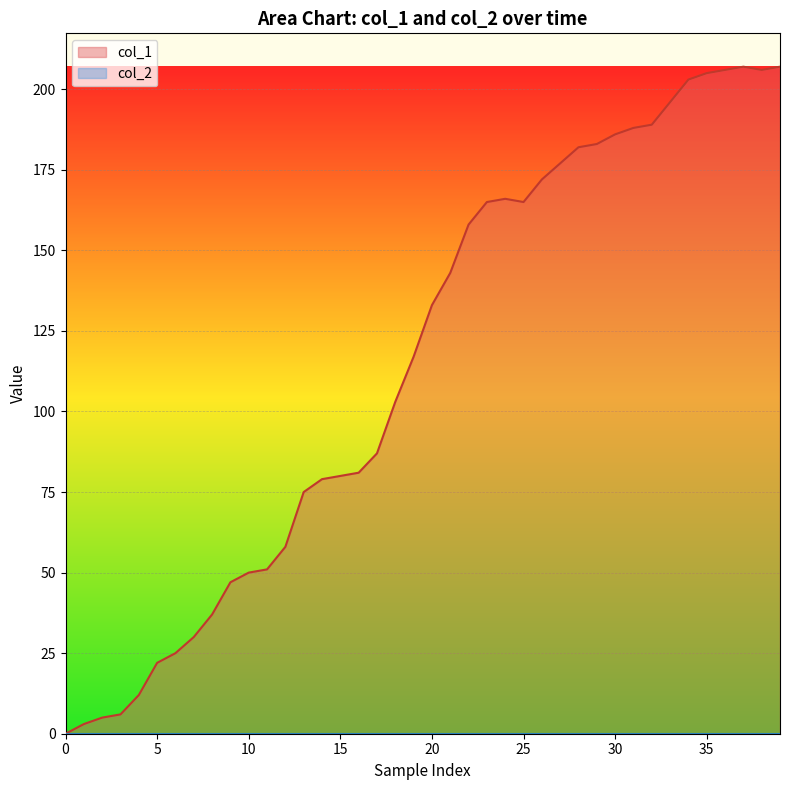

Which series has the largest range (max minus min)?

col_1